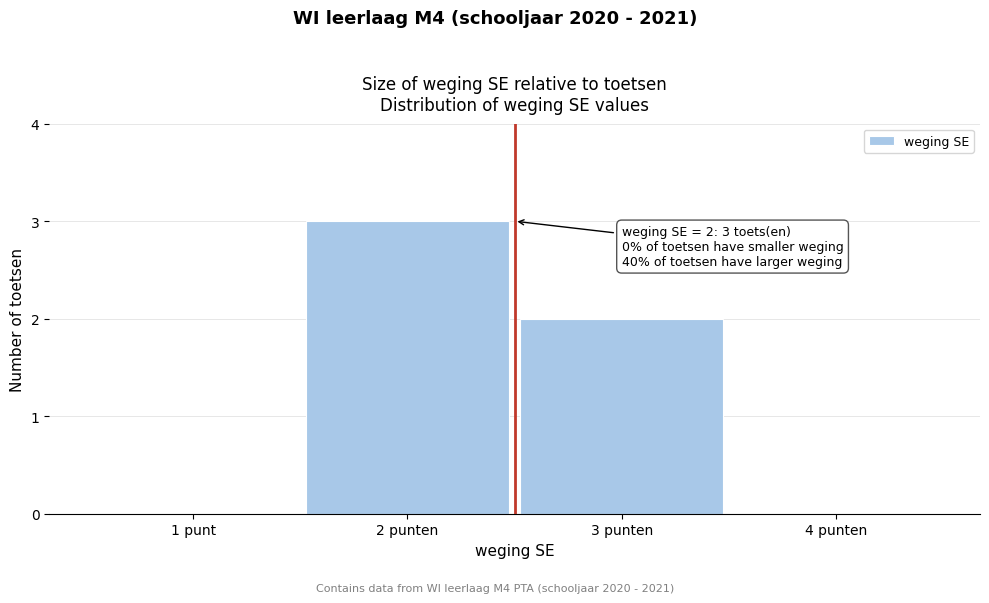

Reading left to right, what are all the values shown in this chart?

1 punt=0	2 punten=3	3 punten=2	4 punten=0